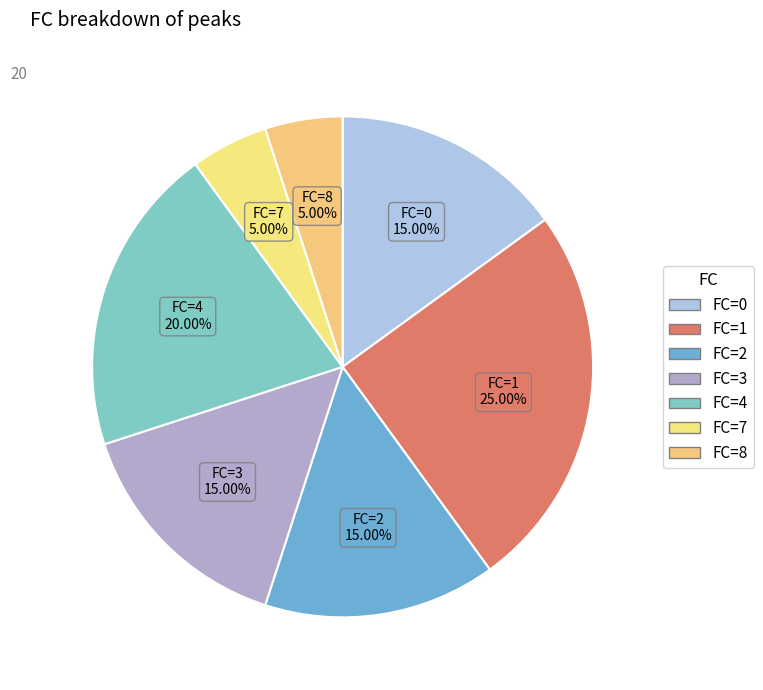

How many segments does this pie chart have?

7